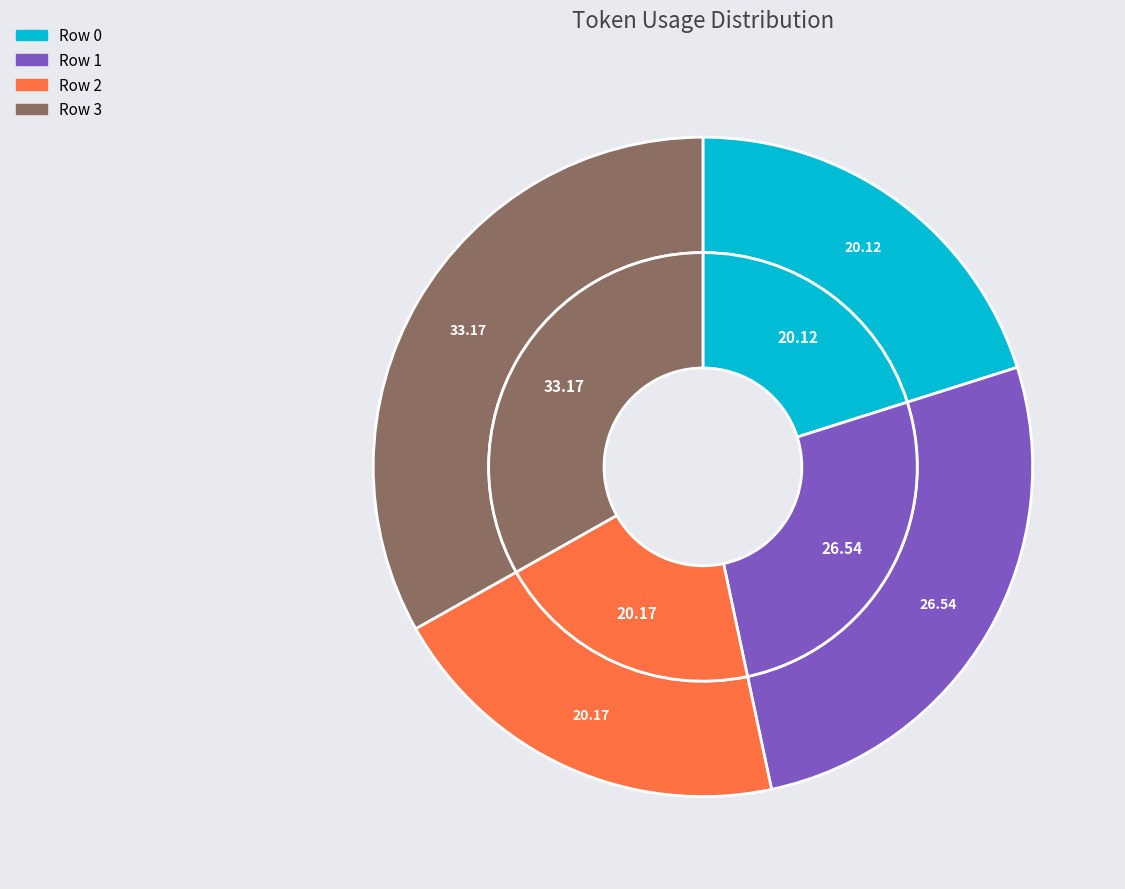

Count the number of slices in the pie.

4